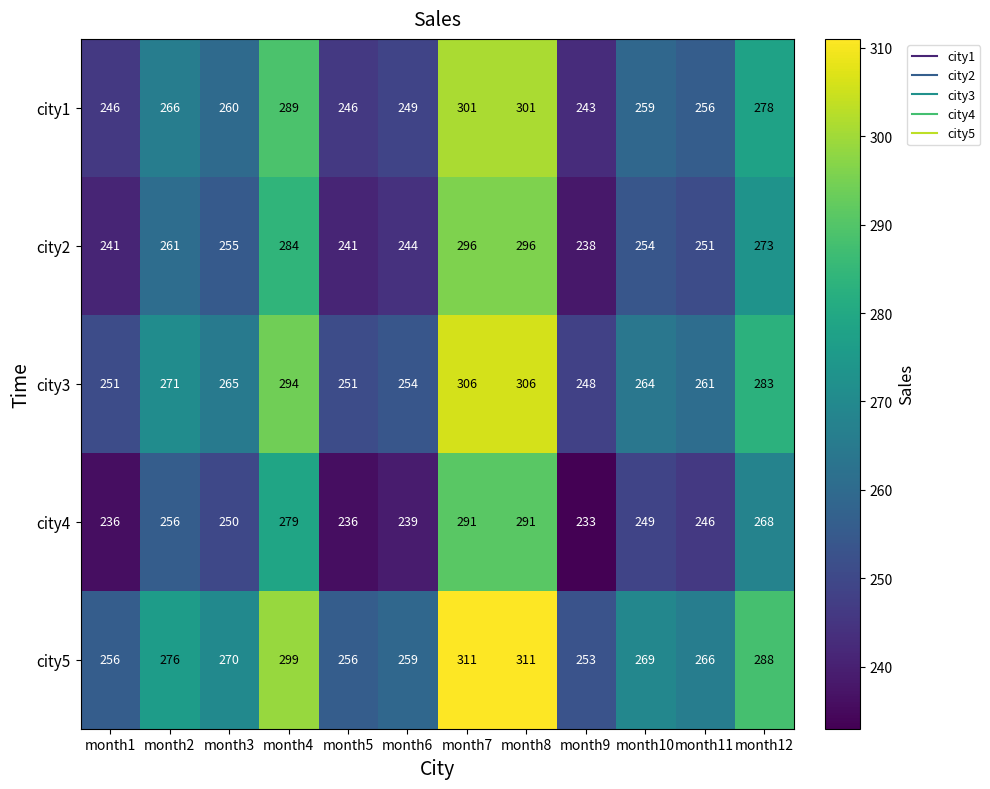

What is the smallest value displayed?

233